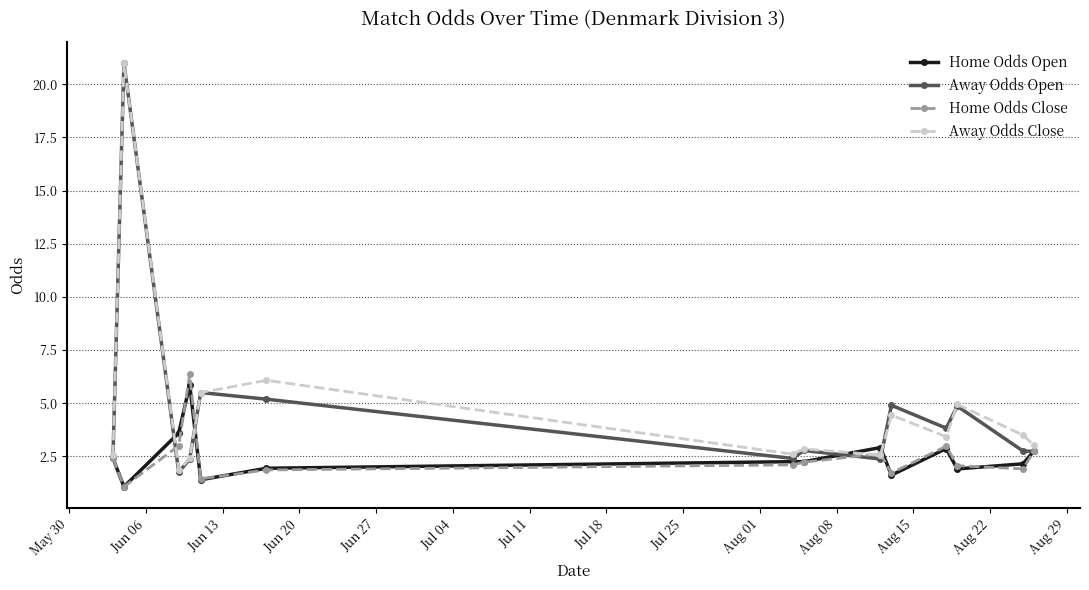

What is the minimum value shown in the chart?

1.1